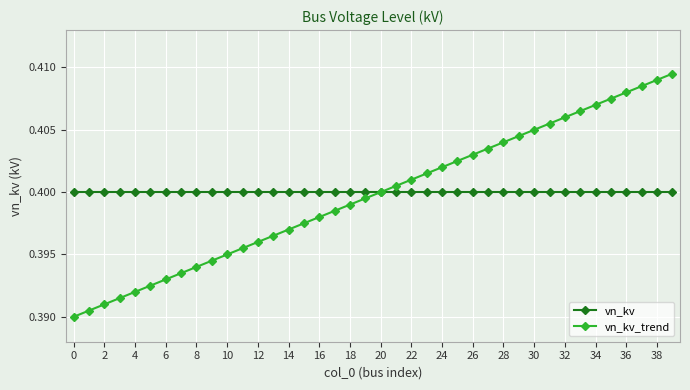

Rank the series by their maximum value, from lowest to highest.

vn_kv, vn_kv_trend